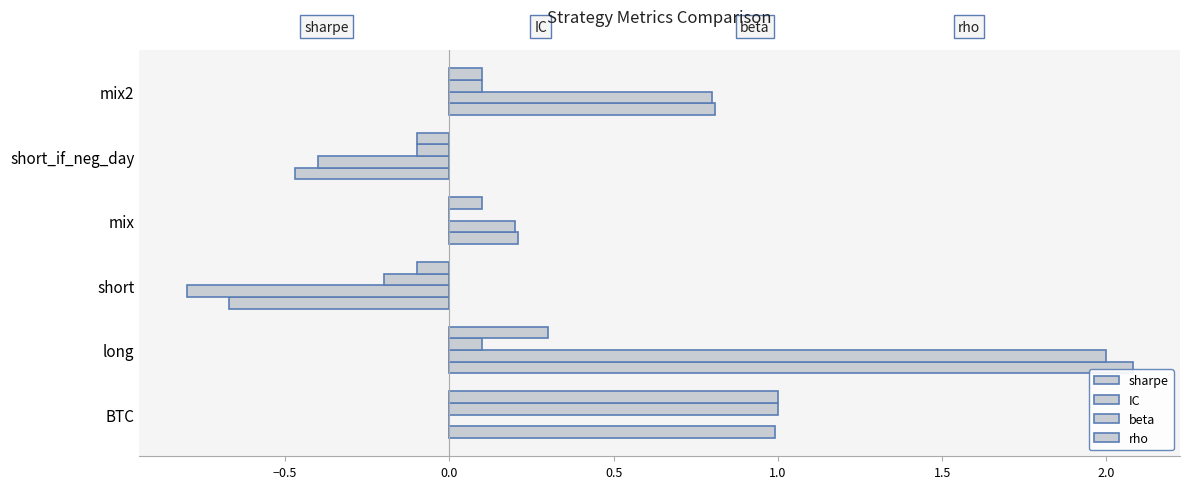

How many data points in sharpe are above 0?

4